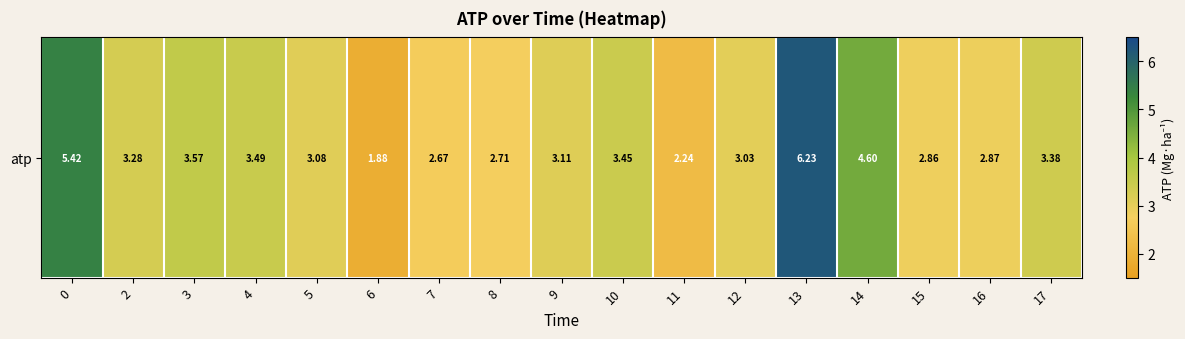

Count the number of categories in the chart.

17